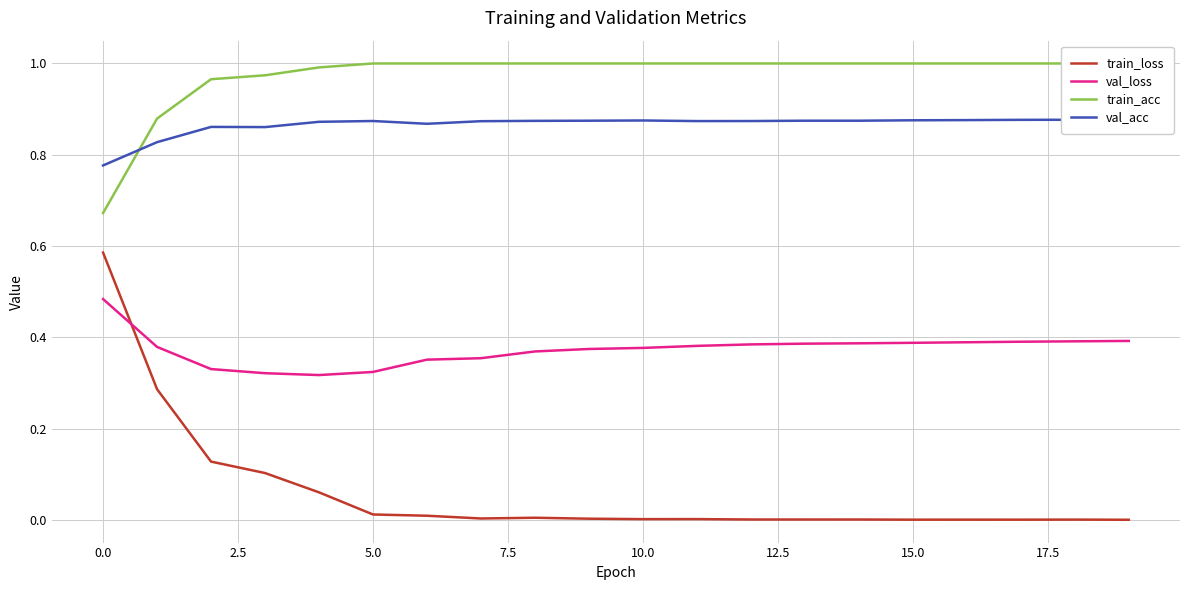

True or false: train_acc and val_loss cross at least once.

False